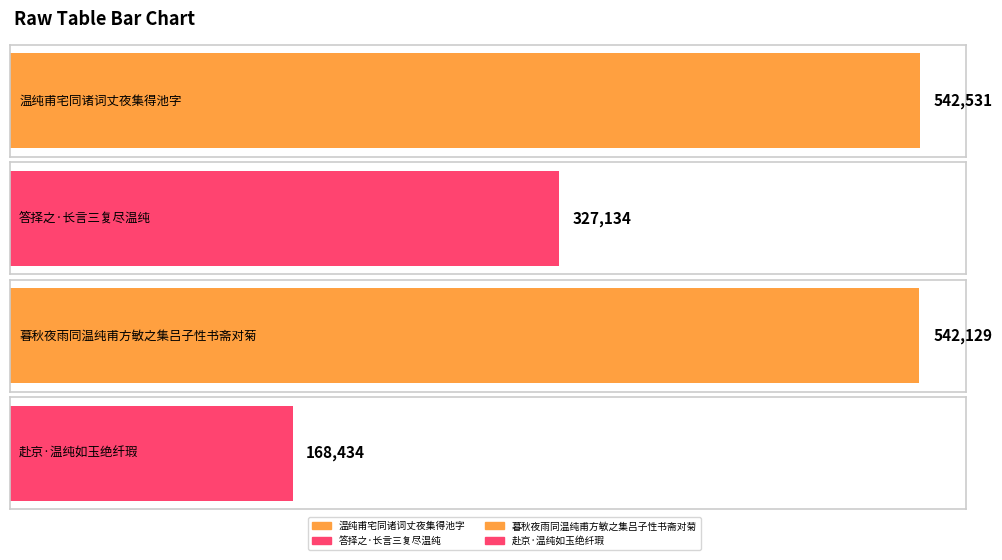

At which category does the chart reach its minimum across all series?

赴京·温纯如玉绝纤瑕